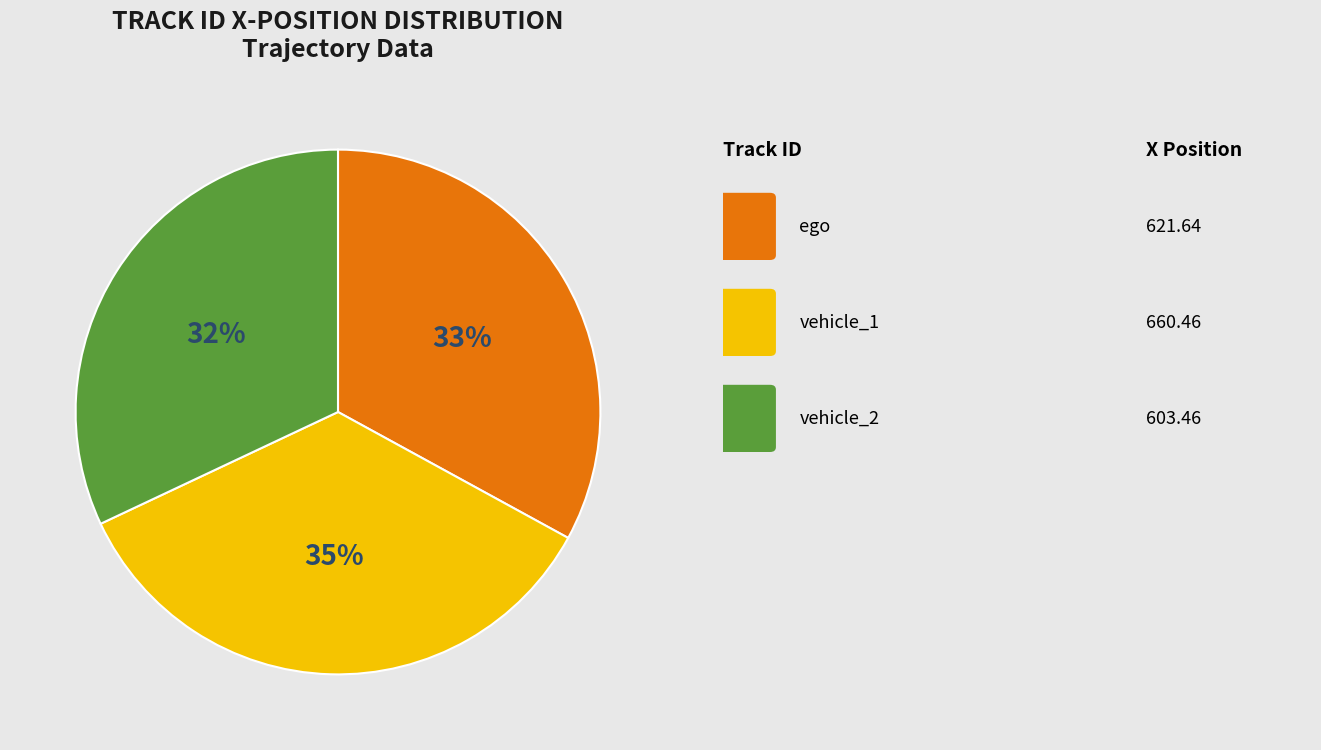

To the nearest percent, what is the difference between the largest and smallest slice percentages?

3%